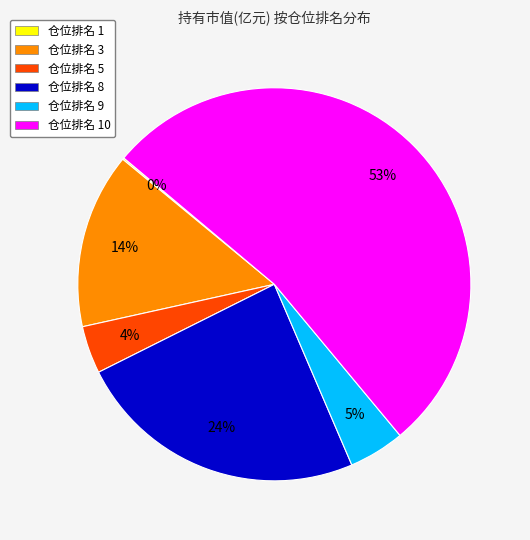

Is there any slice that represents more than half of the pie?

Yes